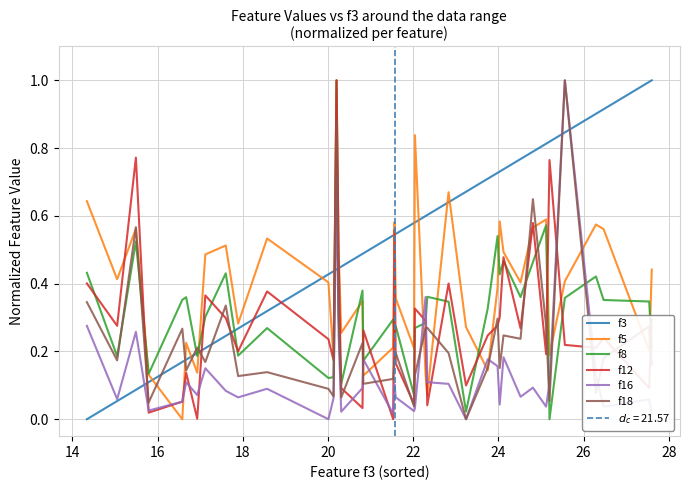

True or false: f16 has more than 2 interior local peaks.

True